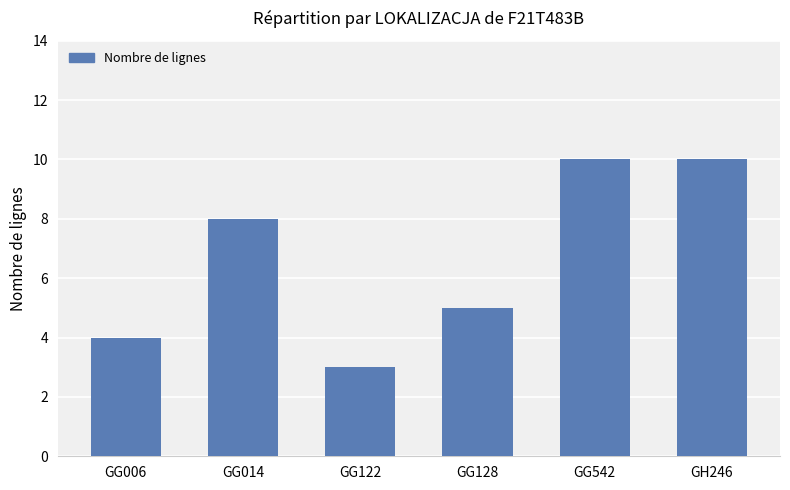

What is the value of the 5th bar from the left?

10